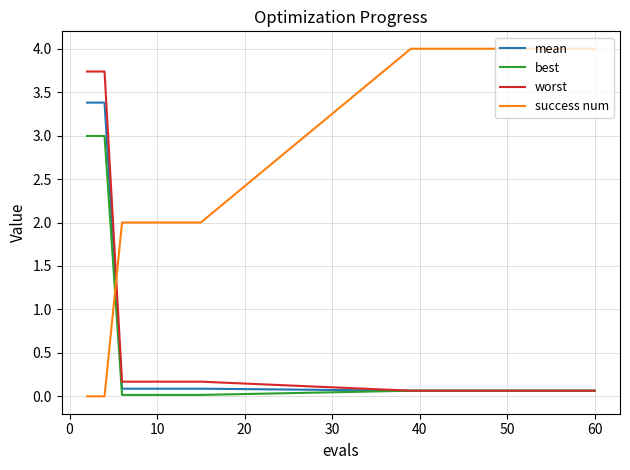

What is the highest value of the mean series?

3.4